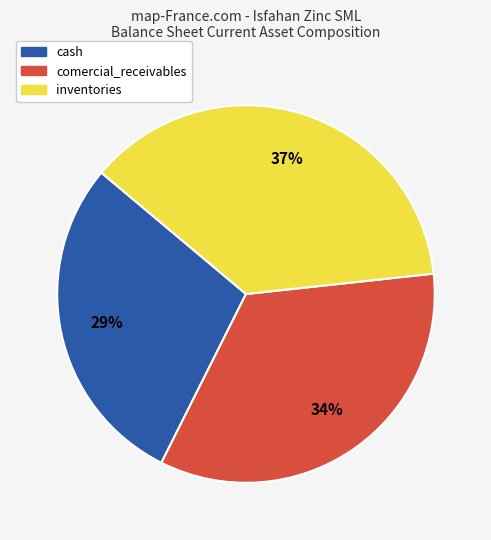

Count the number of slices in the pie.

3